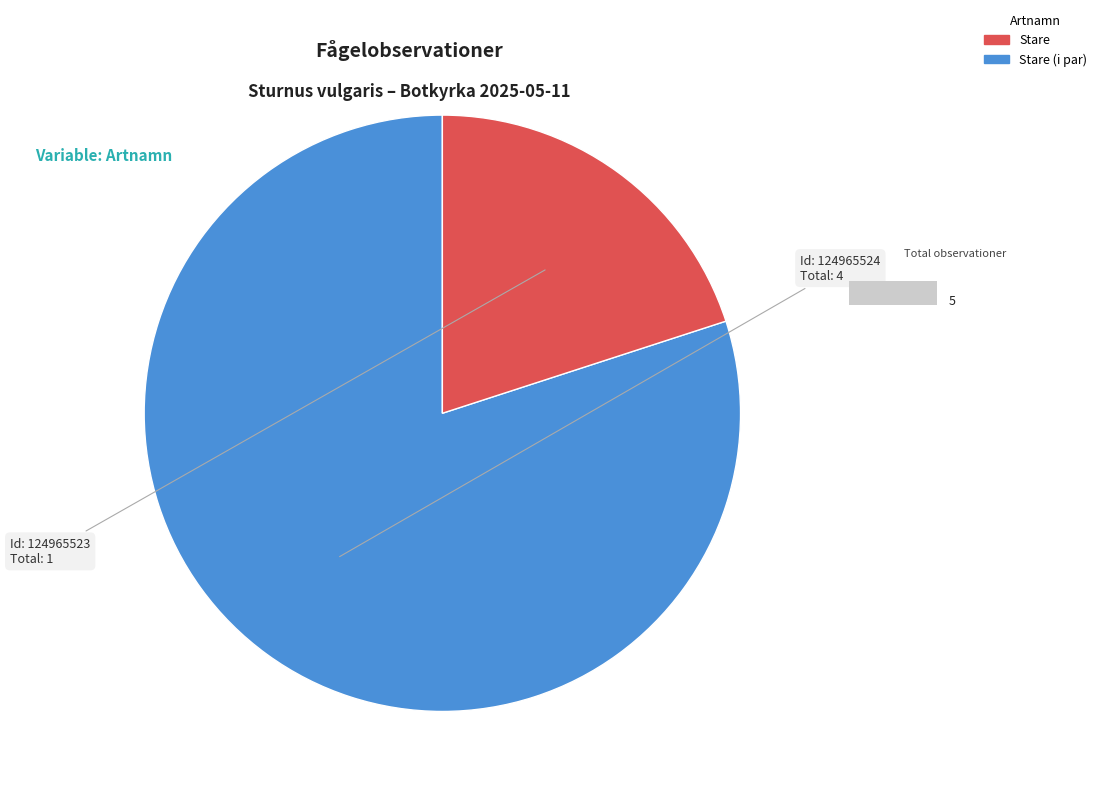

How many slices are in this pie chart?

2